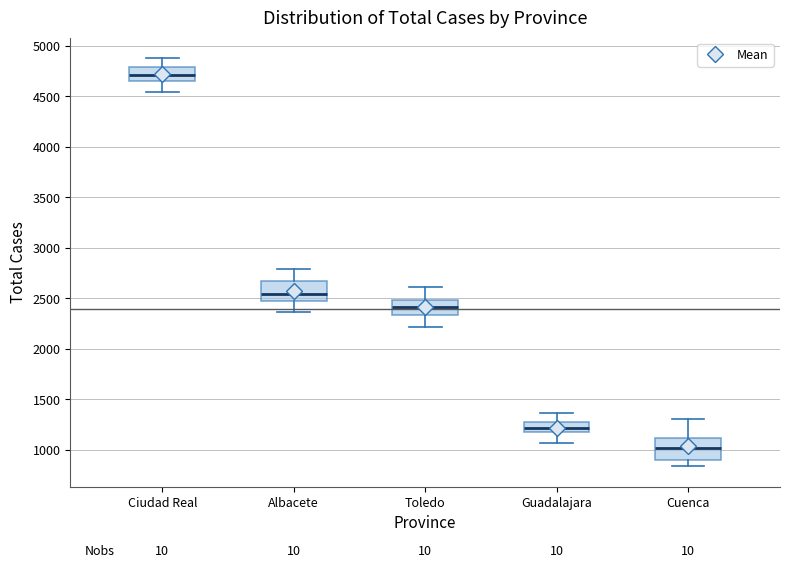

Which box's median line is the lowest?

Cuenca